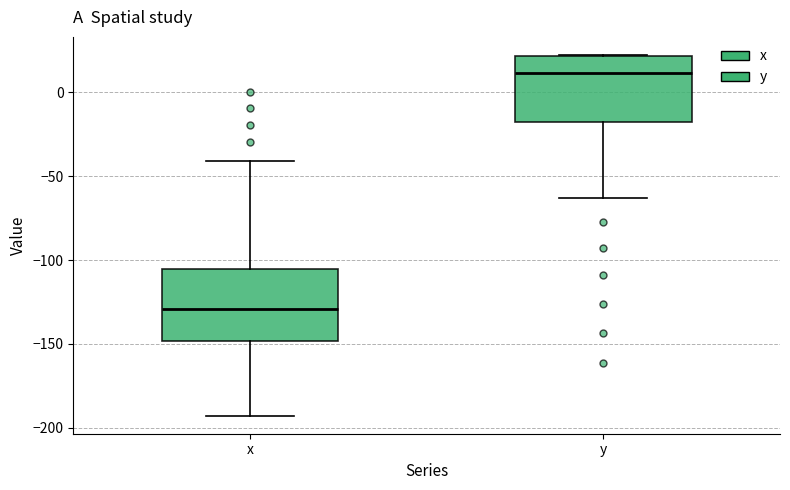

Reading left to right, transcribe this box plot: for each box, give where its median line is, the range the box spans, and where its two whiskers end, as read against the y-axis. The values are not printed on the chart, so give them approximately, as read against the axis.

x: median -130, box -150 to -105, whiskers -195 to -40
y: median 10, box -20 to 20, whiskers -65 to 20